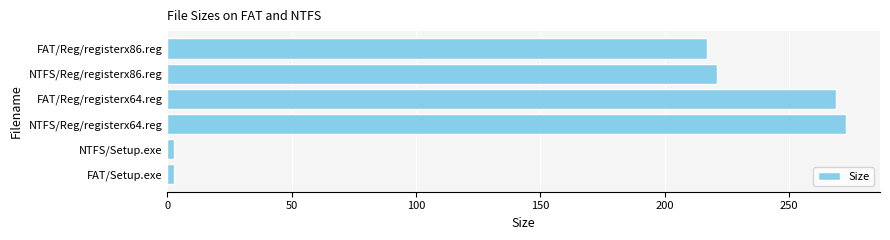

What is the ratio of the value at NTFS/Reg/registerx86.reg to the value at NTFS/Reg/registerx64.reg?

0.8